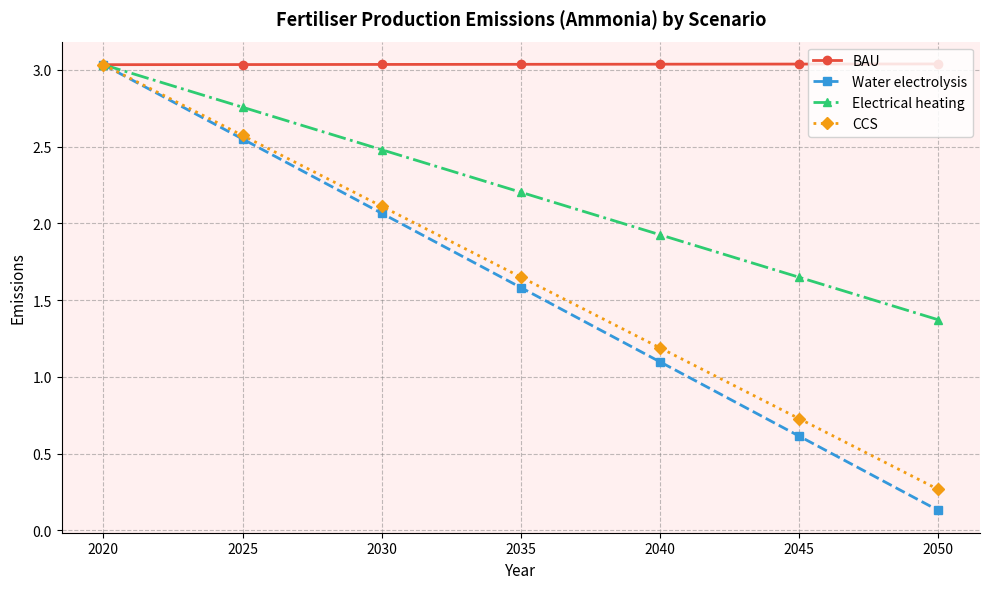

At which label is CCS closest to 1?

2040